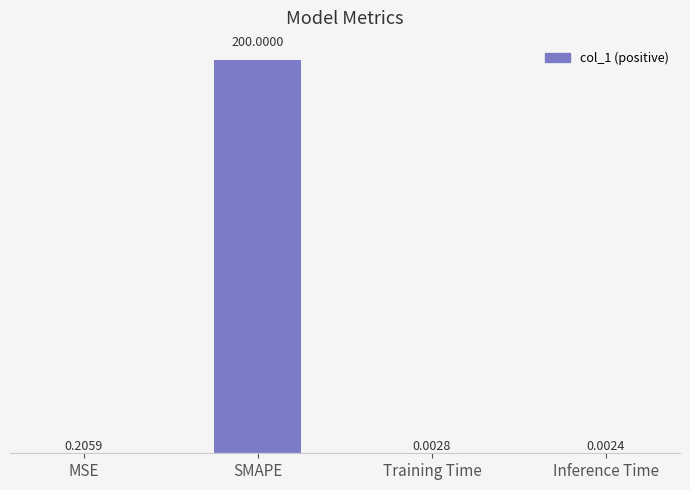

Where is the data nearest to the value 100?

MSE